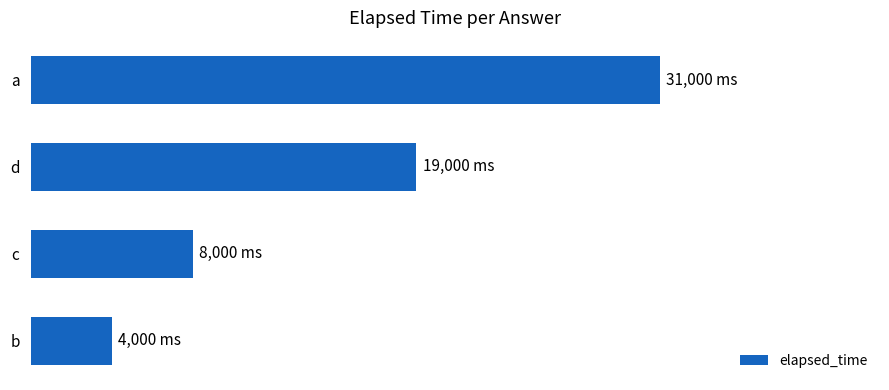

Are the bars horizontal?

Yes